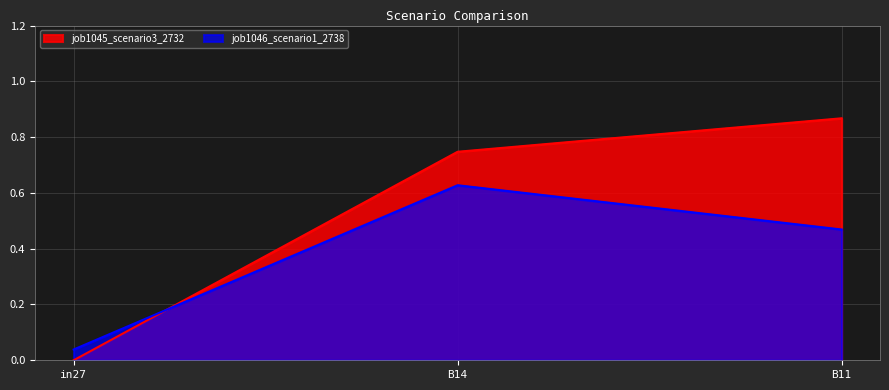

How many data points does each series have?

3